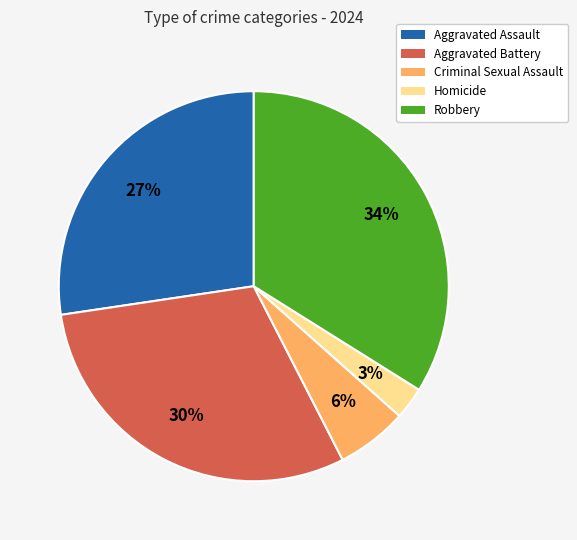

Which slice is the largest?

Robbery